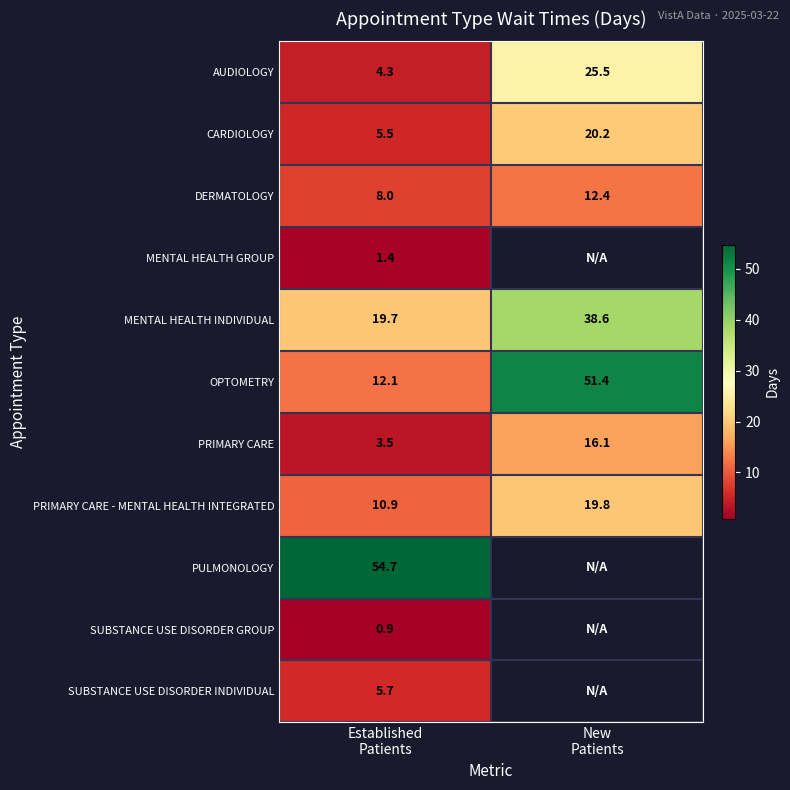

What is the lowest value of the DERMATOLOGY series?

8.0